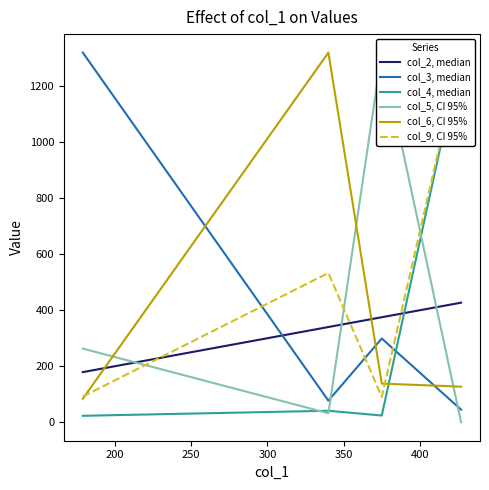

In col_6, CI 95%, how many points are higher than both neighbors (excluding endpoints)?

1